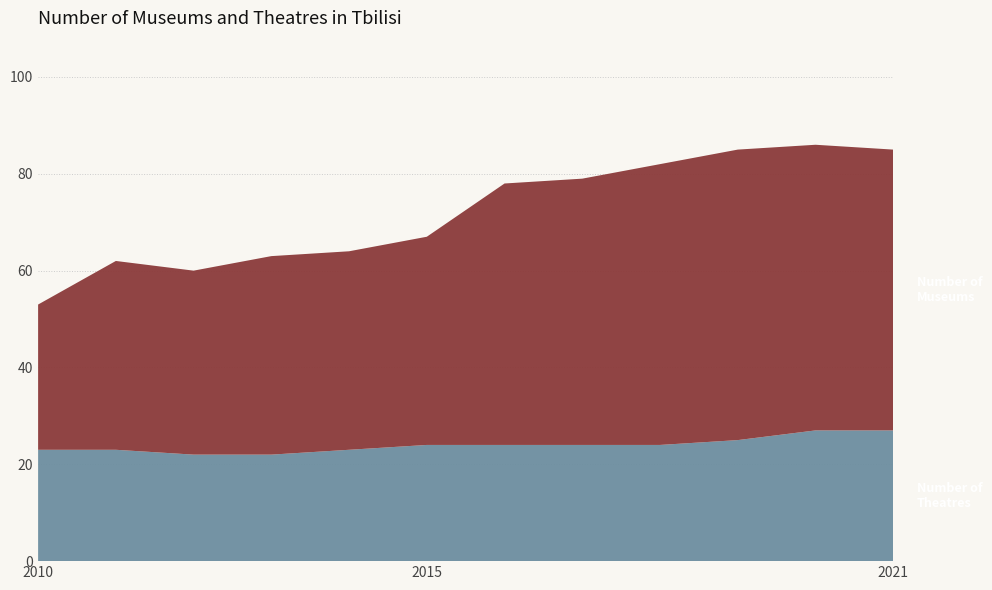

Between 2015 and 2012, which is larger?

2015